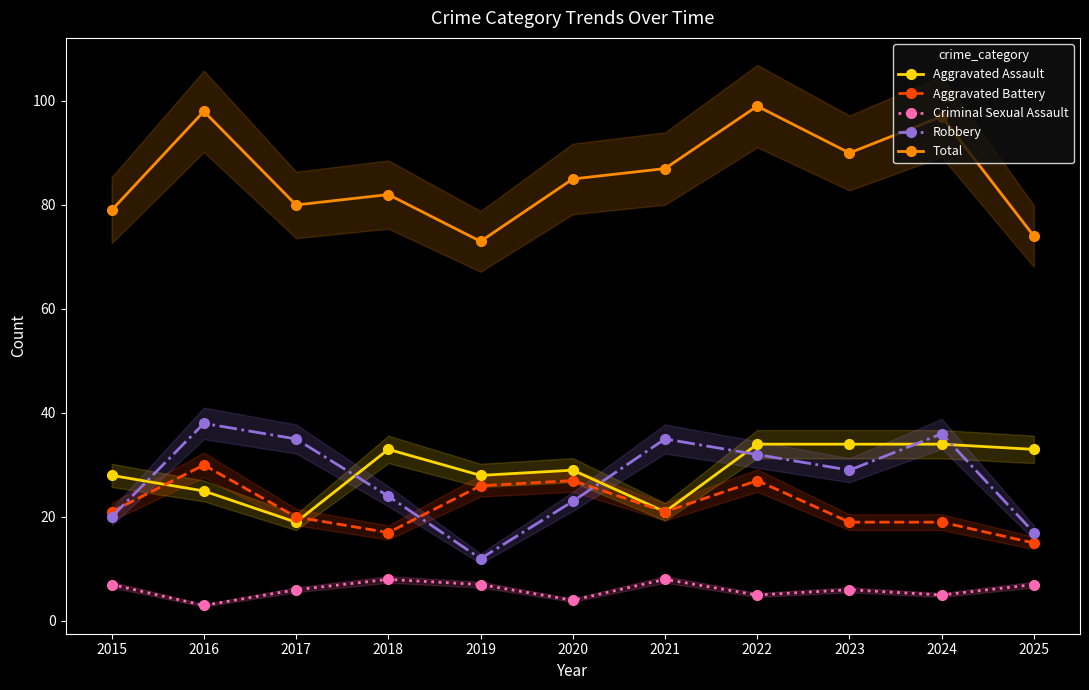

Where does the Criminal Sexual Assault series first go above 6?

2015